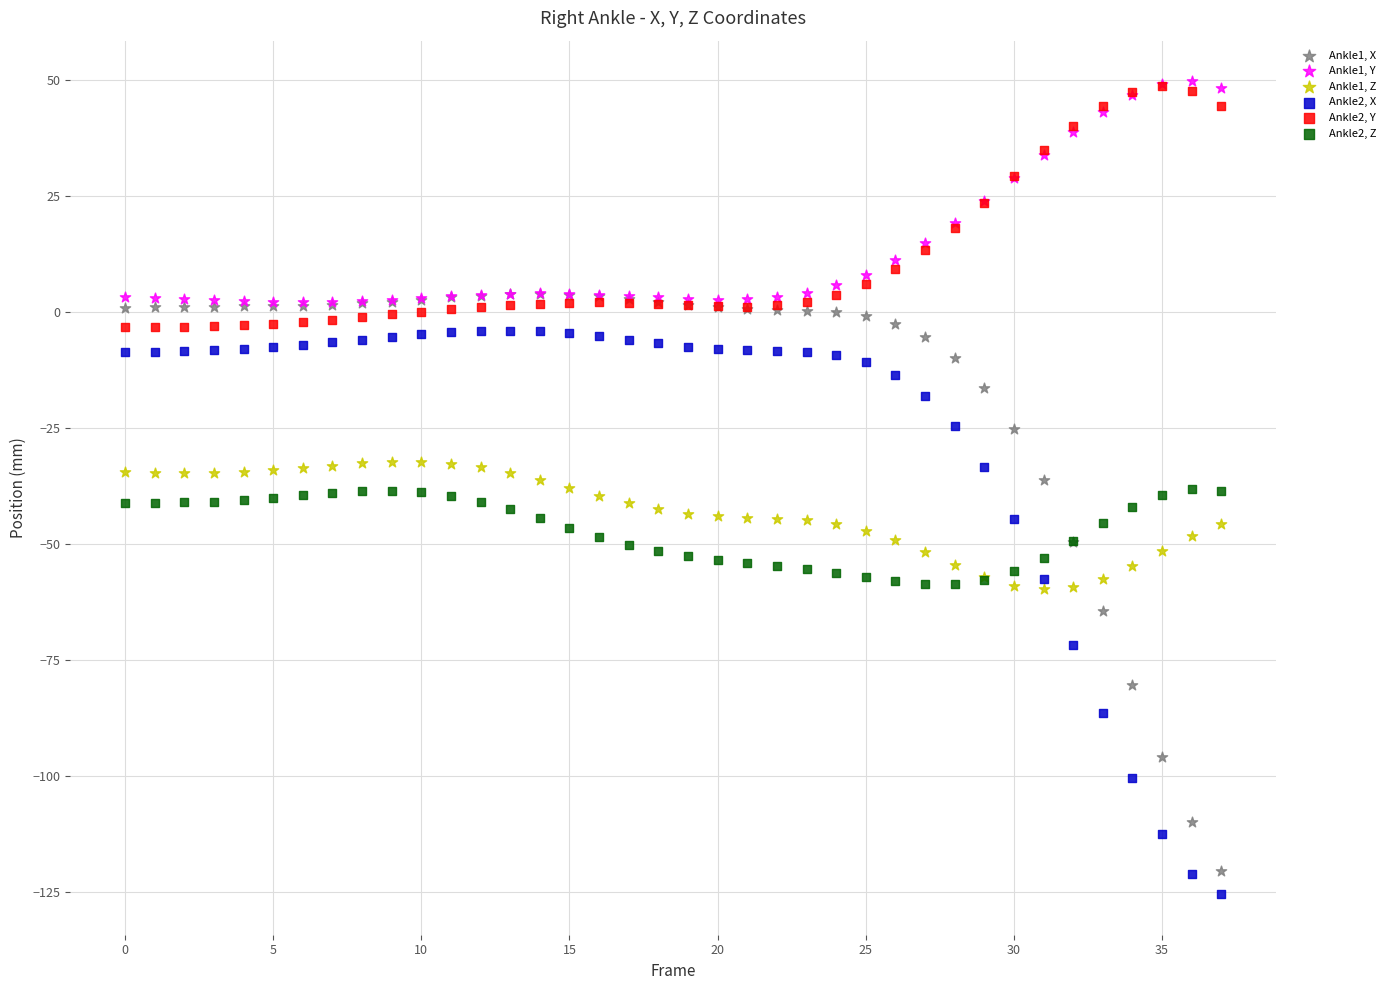

Which series has the largest Y range (max minus min)?

Ankle1, X